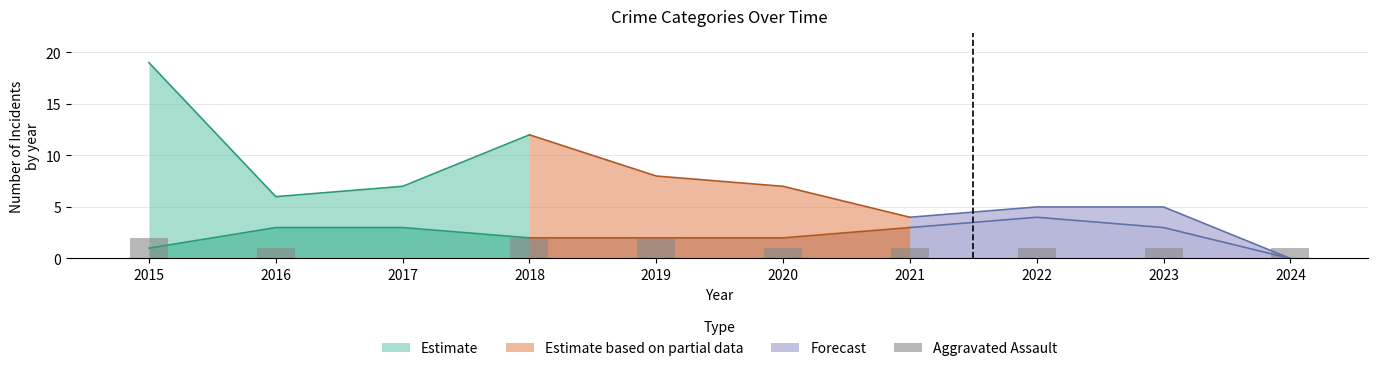

True or false: the data shows 0 at 2017.

True